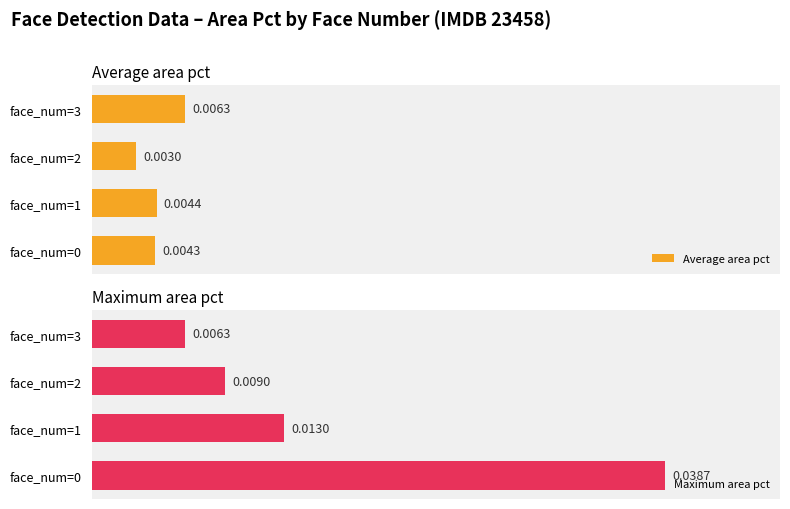

The Average area pct series shows 0.0 at face_num=3. True or false?

False